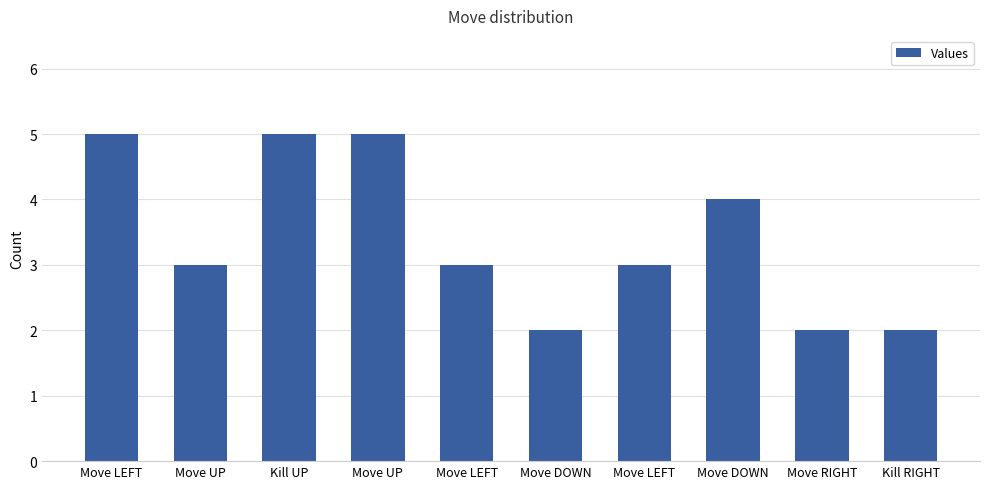

Count the number of categories in the chart.

10